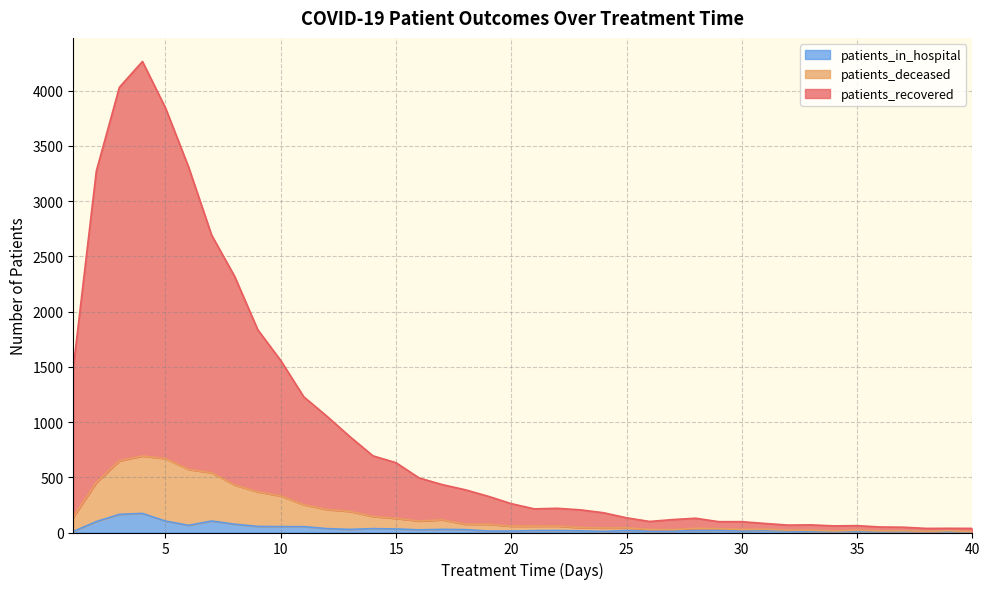

What is the value of the patients_in_hospital point at the 28th from the left?

17